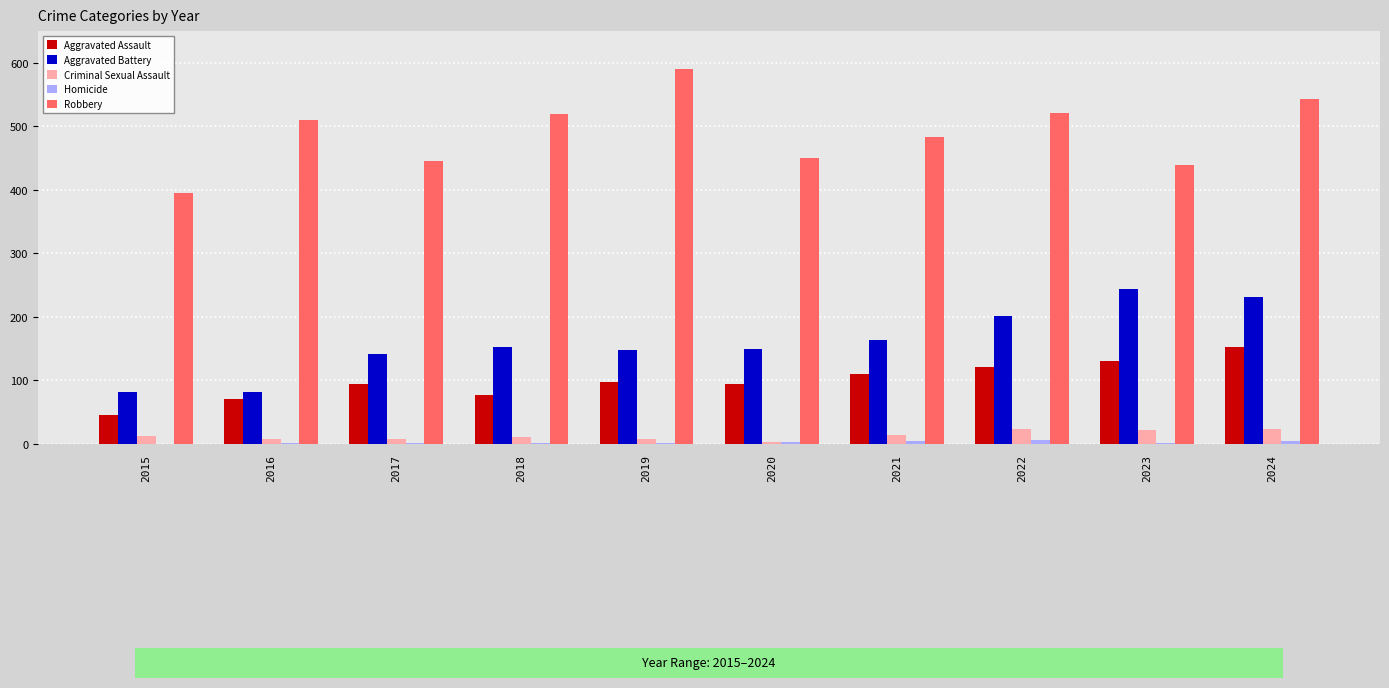

Which series has the largest total across all categories?

Robbery